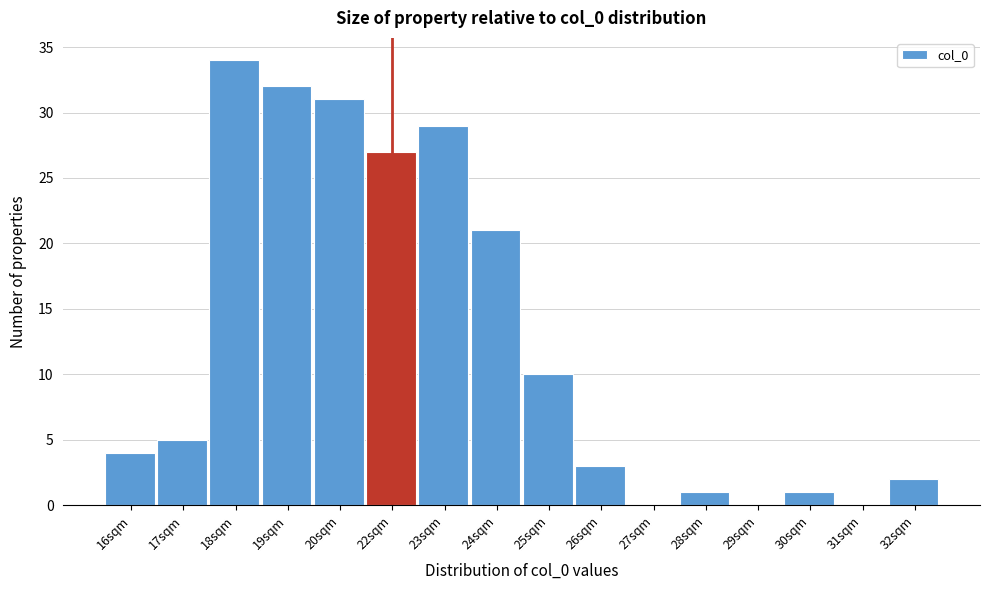

Reading left to right, what are all the values shown in this chart?

16sqm=4	17sqm=5	18sqm=34	19sqm=32	20sqm=31	22sqm=27	23sqm=29	24sqm=21	25sqm=10	26sqm=3	27sqm=0	28sqm=1	29sqm=0	30sqm=1	31sqm=0	32sqm=2